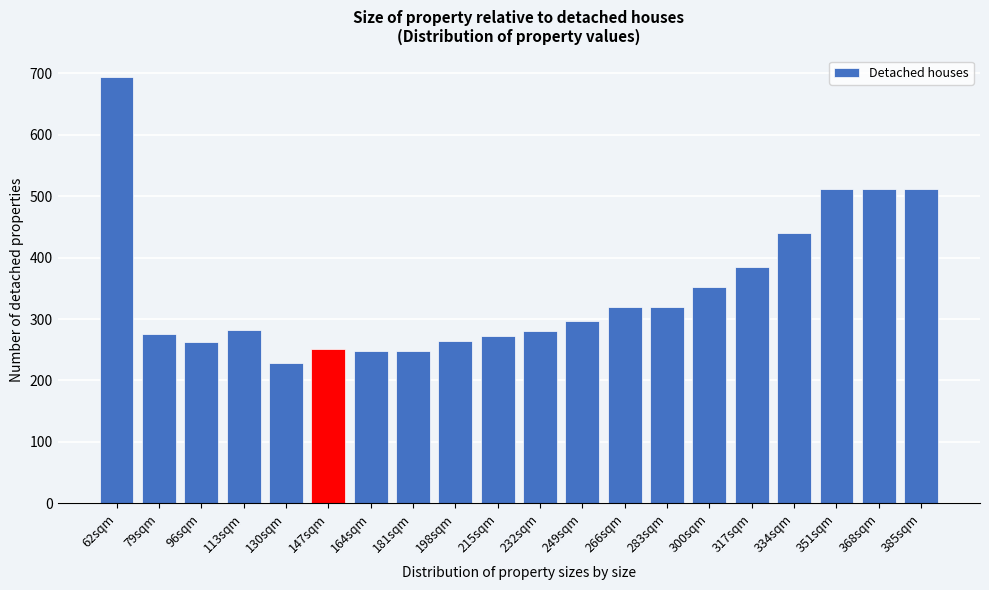

What is the approximate value at 198sqm?

264